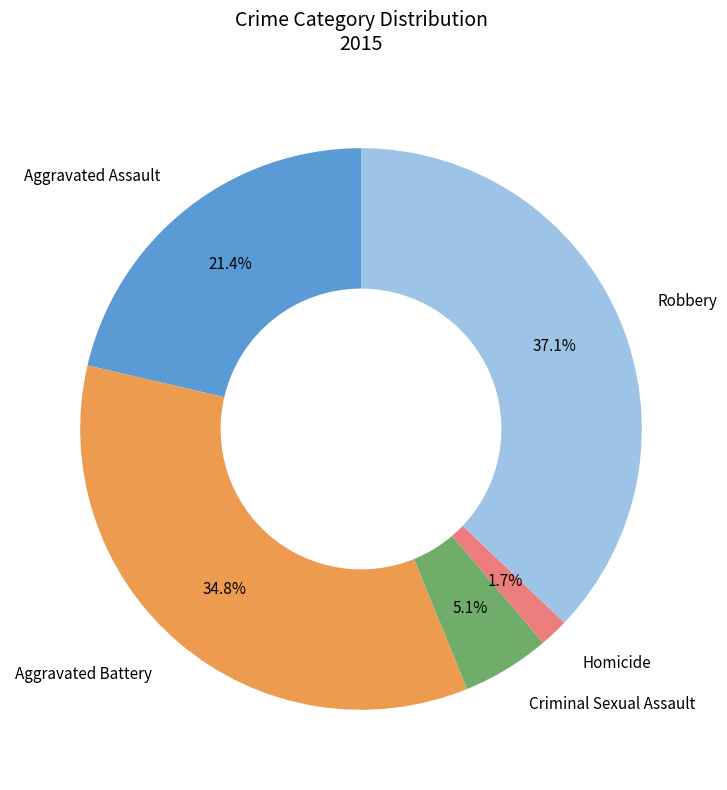

Is there a majority slice in this chart?

No